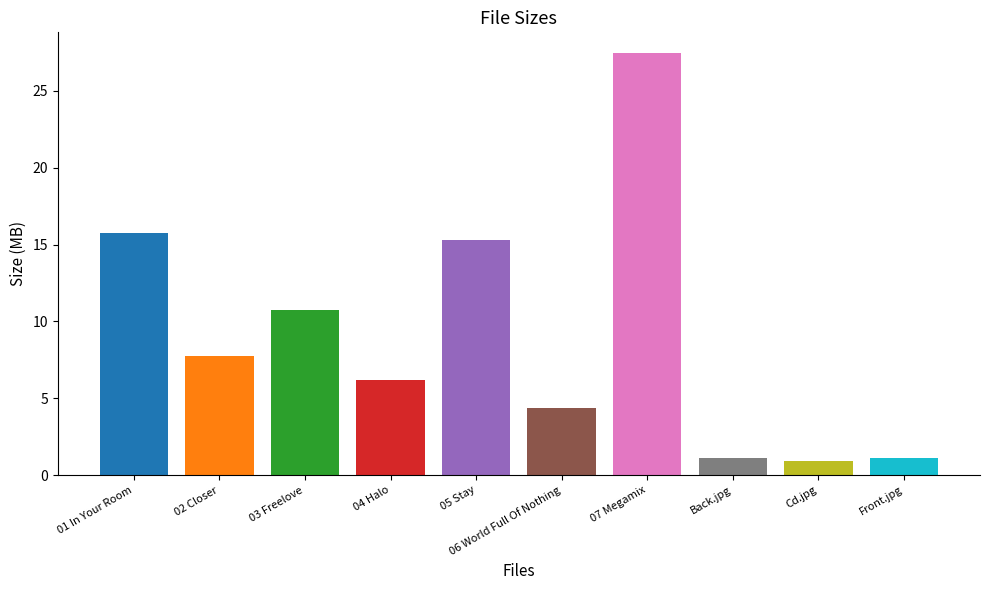

List the labels in order of value, largest first.

07 Megamix, 01 In Your Room, 05 Stay, 03 Freelove, 02 Closer, 04 Halo, 06 World Full Of Nothing, Back.jpg, Front.jpg, Cd.jpg